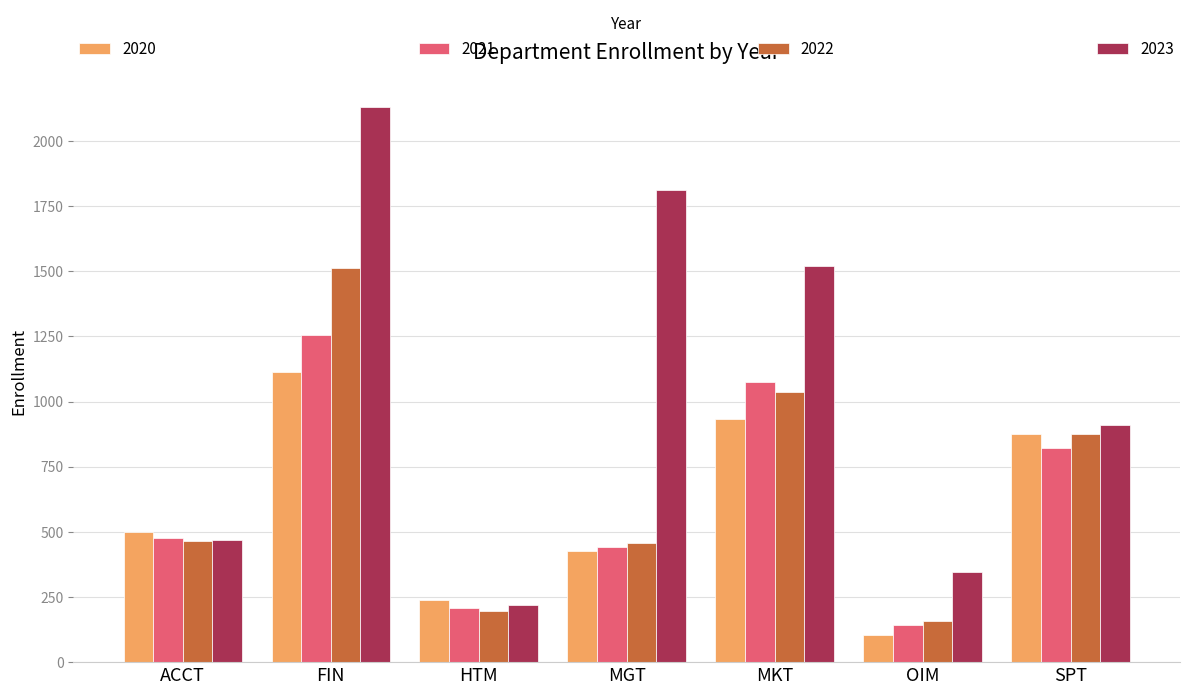

Which label corresponds to the largest value in the chart?

FIN